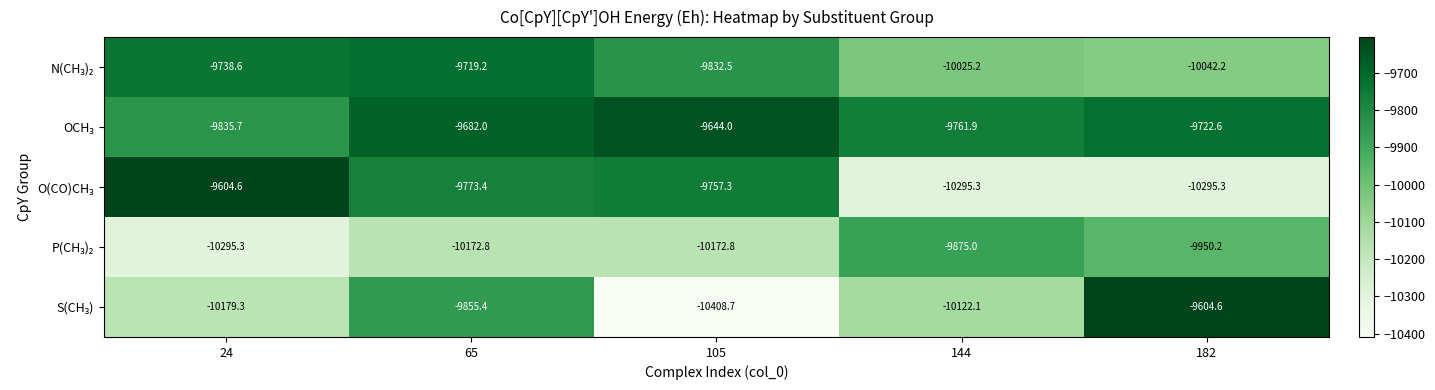

At which category does the chart reach its minimum across all series?

105